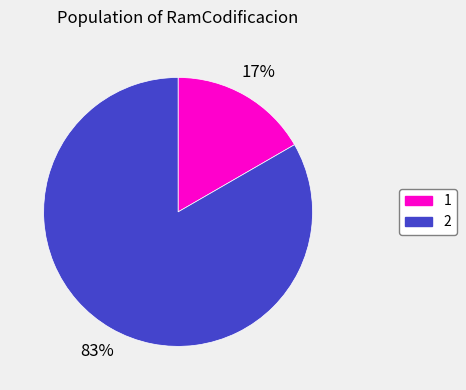

To the nearest percent, what percentage of the pie is 1?

17%